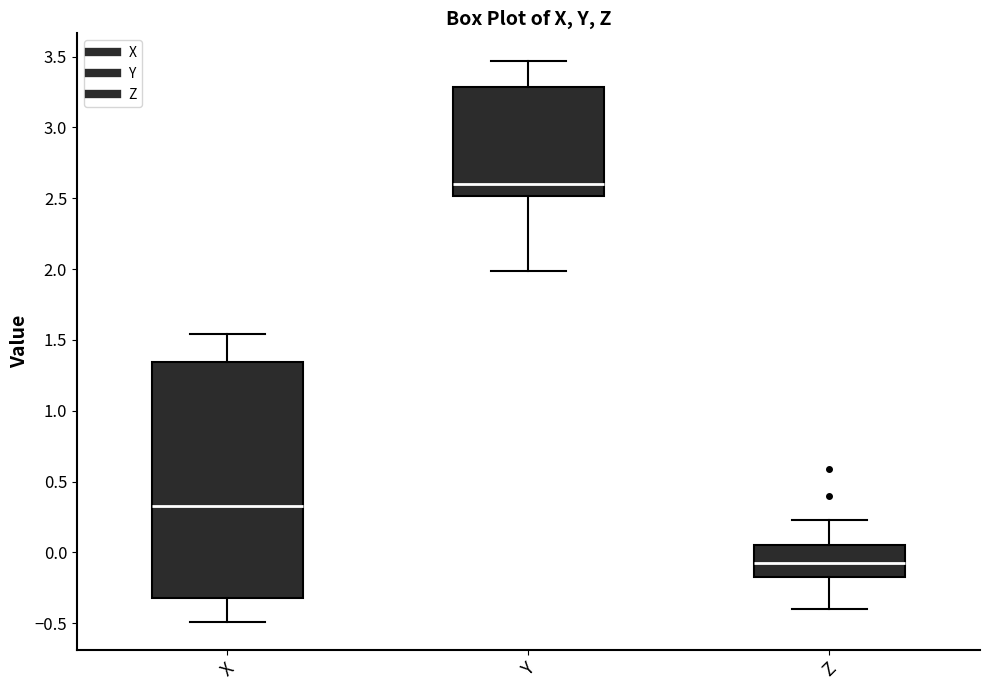

Reading left to right, transcribe this box plot: for each box, give where its median line is, the range the box spans, and where its two whiskers end, as read against the y-axis. The values are not printed on the chart, so give them approximately, as read against the axis.

X: median 0.35, box -0.30 to 1.35, whiskers -0.50 to 1.55
Y: median 2.60, box 2.50 to 3.30, whiskers 2.00 to 3.45
Z: median -0.05, box -0.15 to 0.05, whiskers -0.40 to 0.25